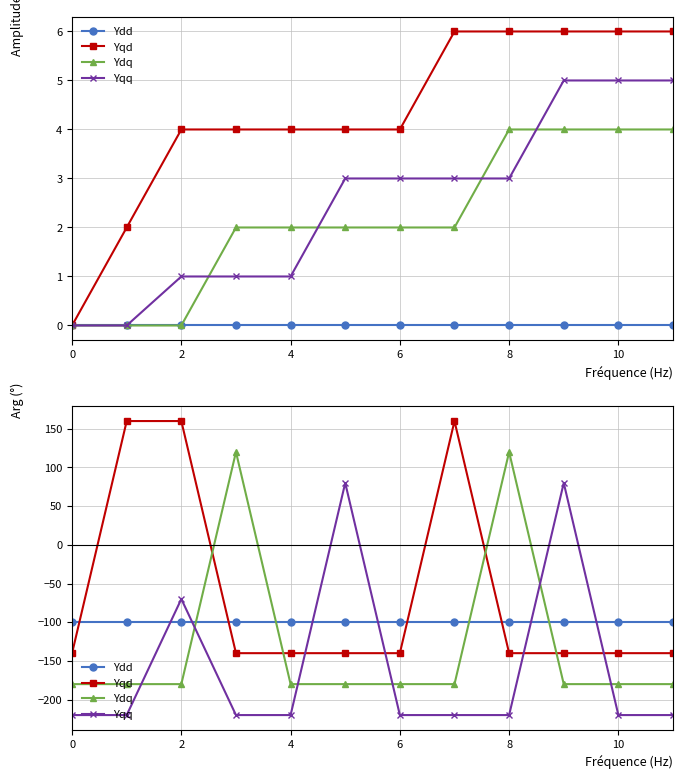

Does the chart have visible grid lines?

Yes